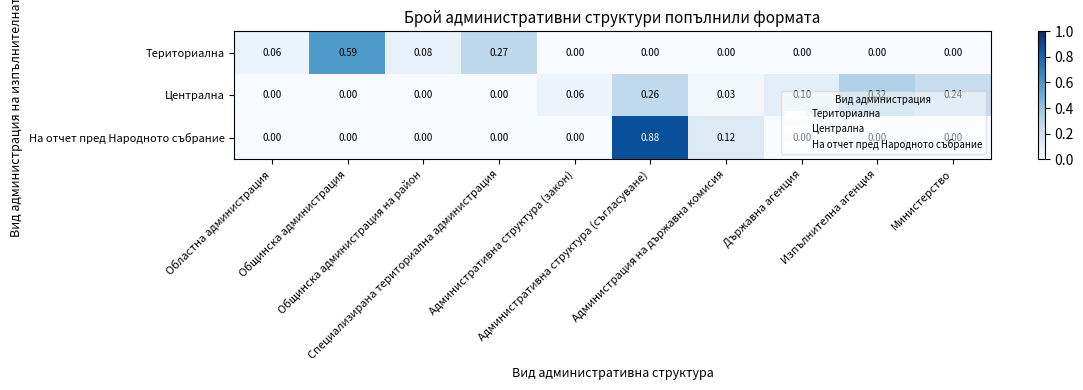

Which series has the largest total across all categories?

Централна